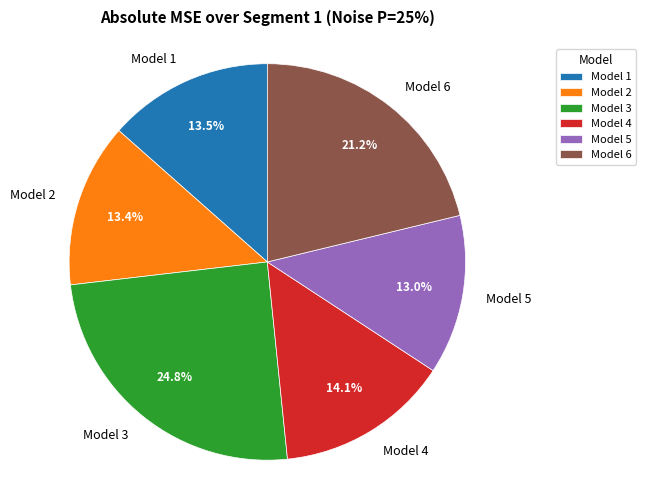

How many segments does this pie chart have?

6